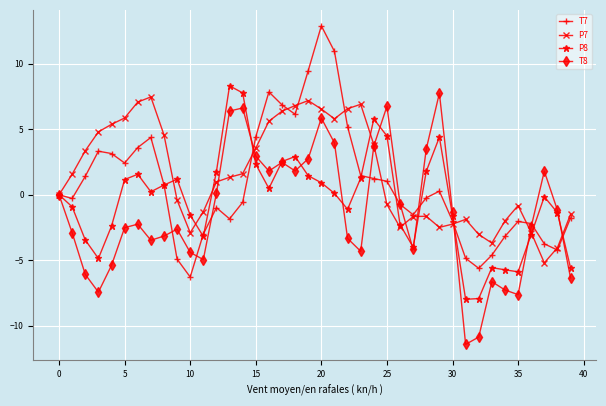

What is the value of the T7 point at the 33rd from the left?

-5.6